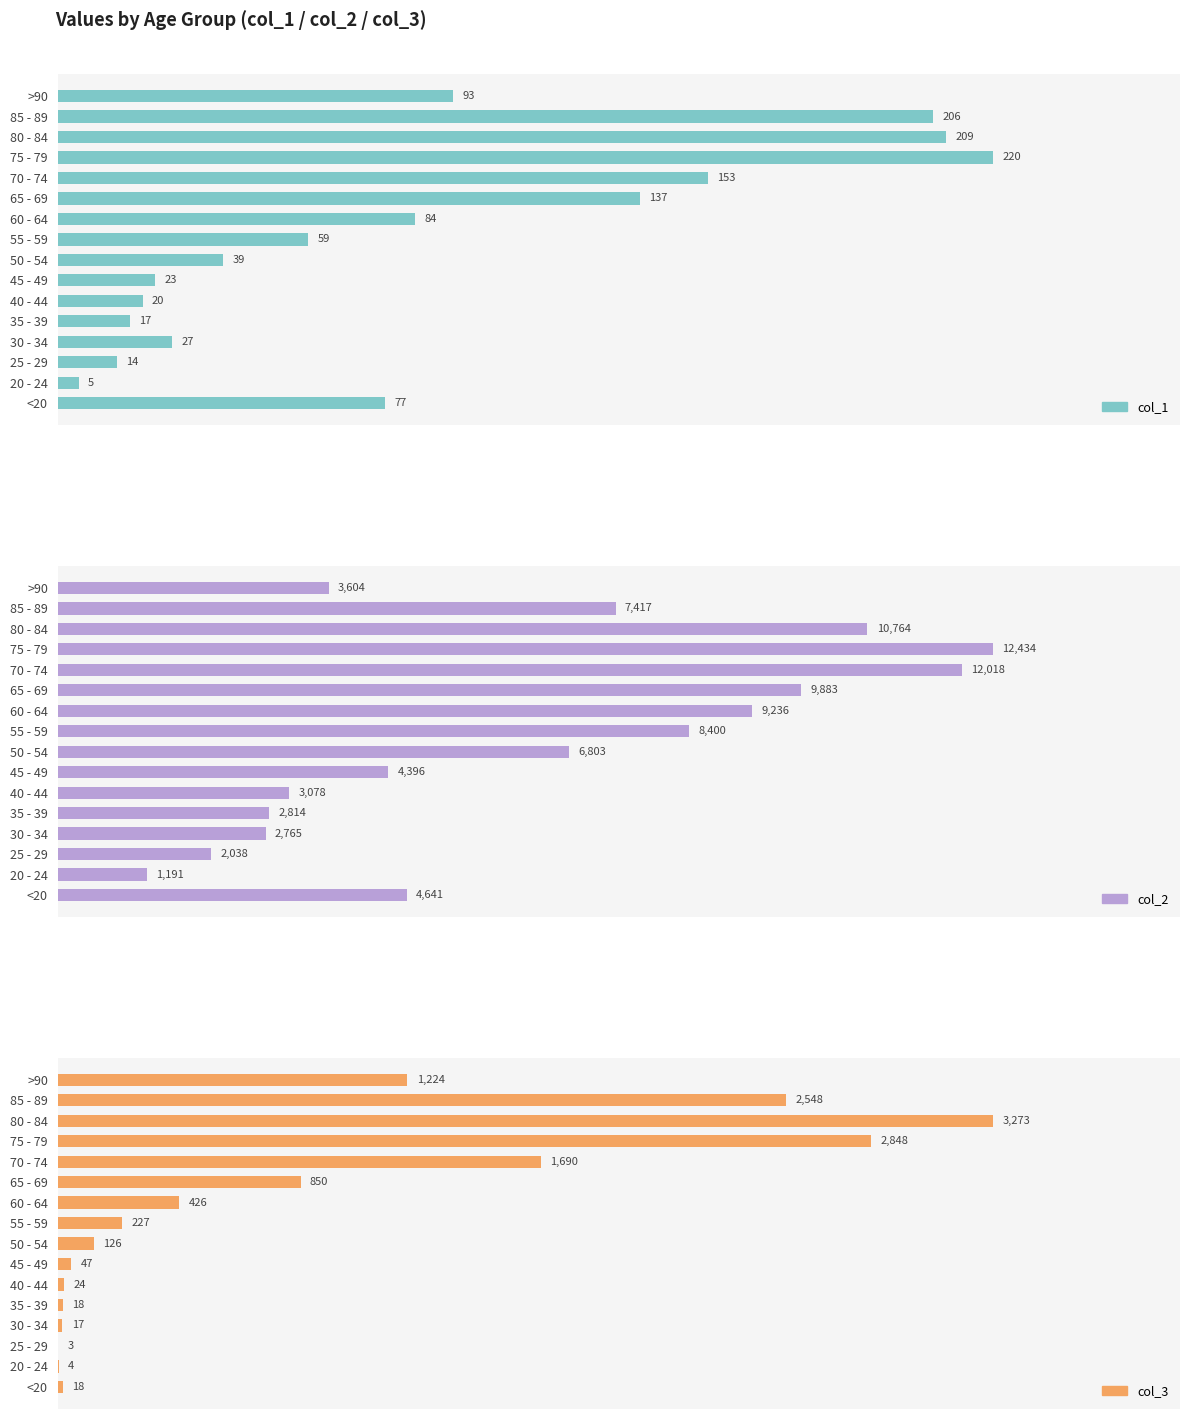

The col_2 series shows 20972 at 75 - 79. True or false?

False